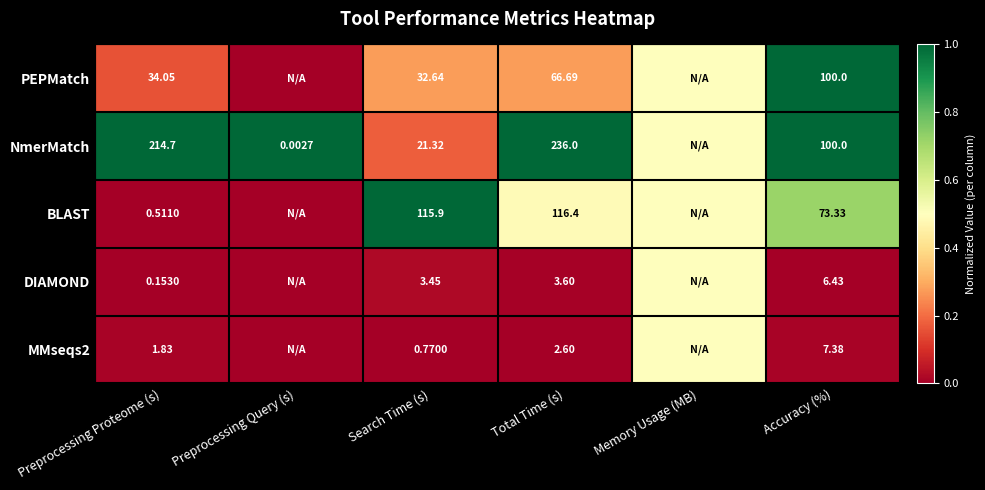

Which series changed the most between Preprocessing Proteome (s) and Total Time (s)?

BLAST